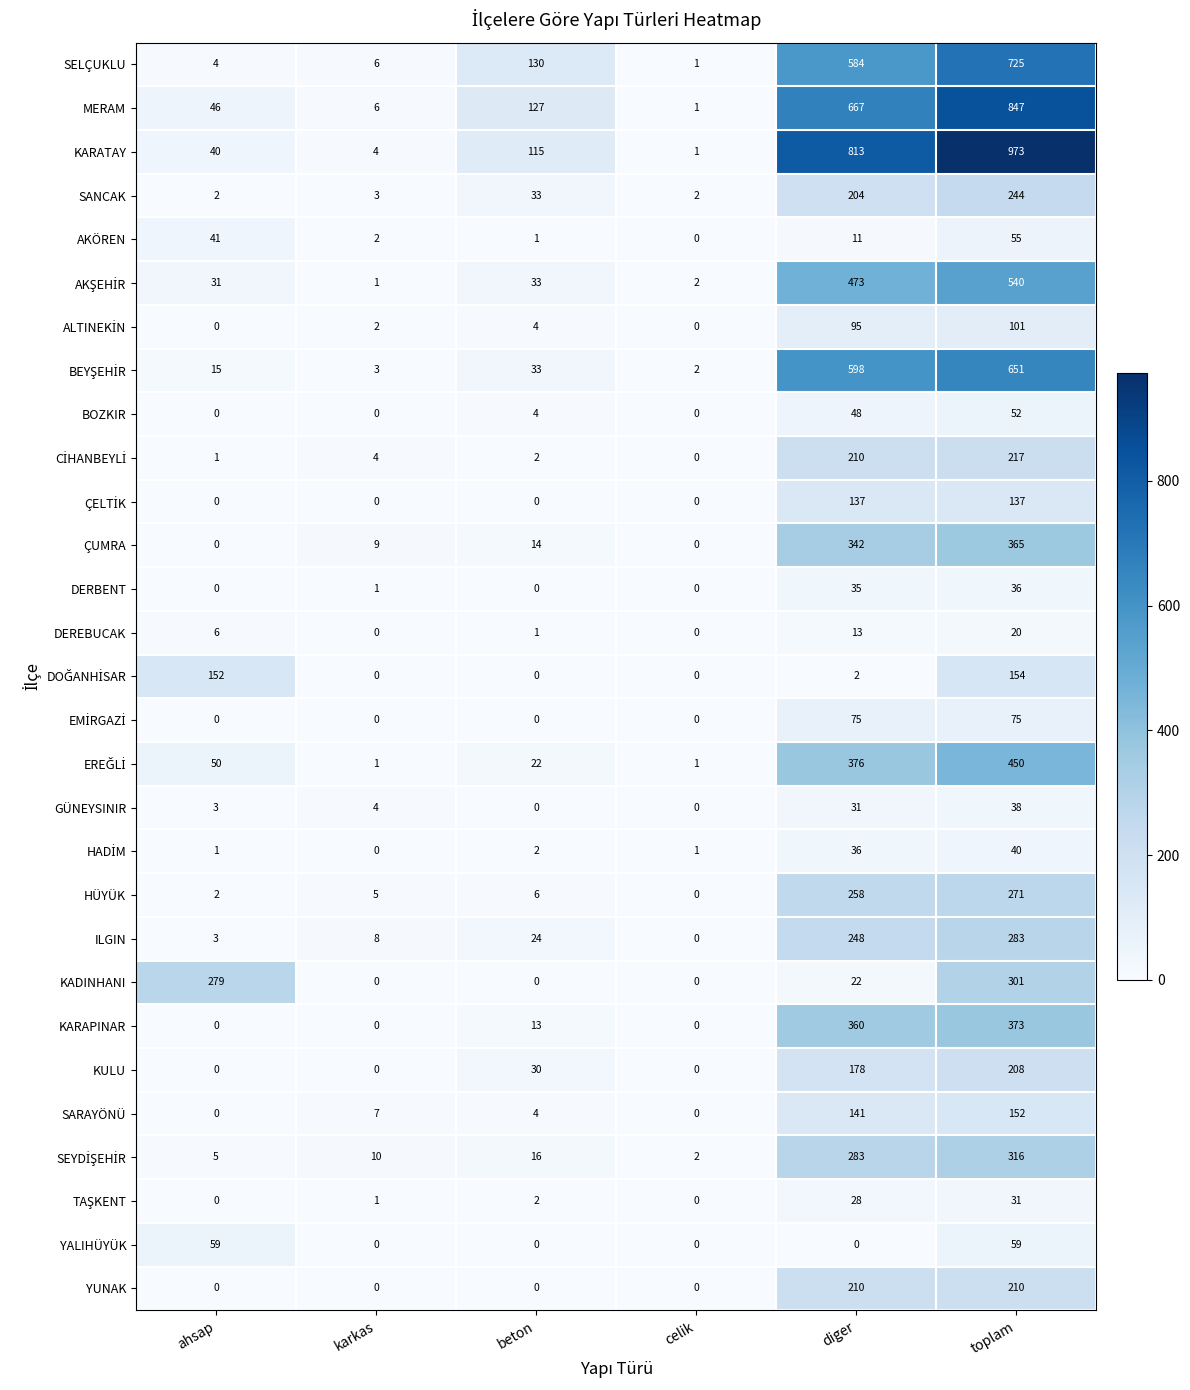

Is it true that KADINHANI equals 461 at toplam?

False